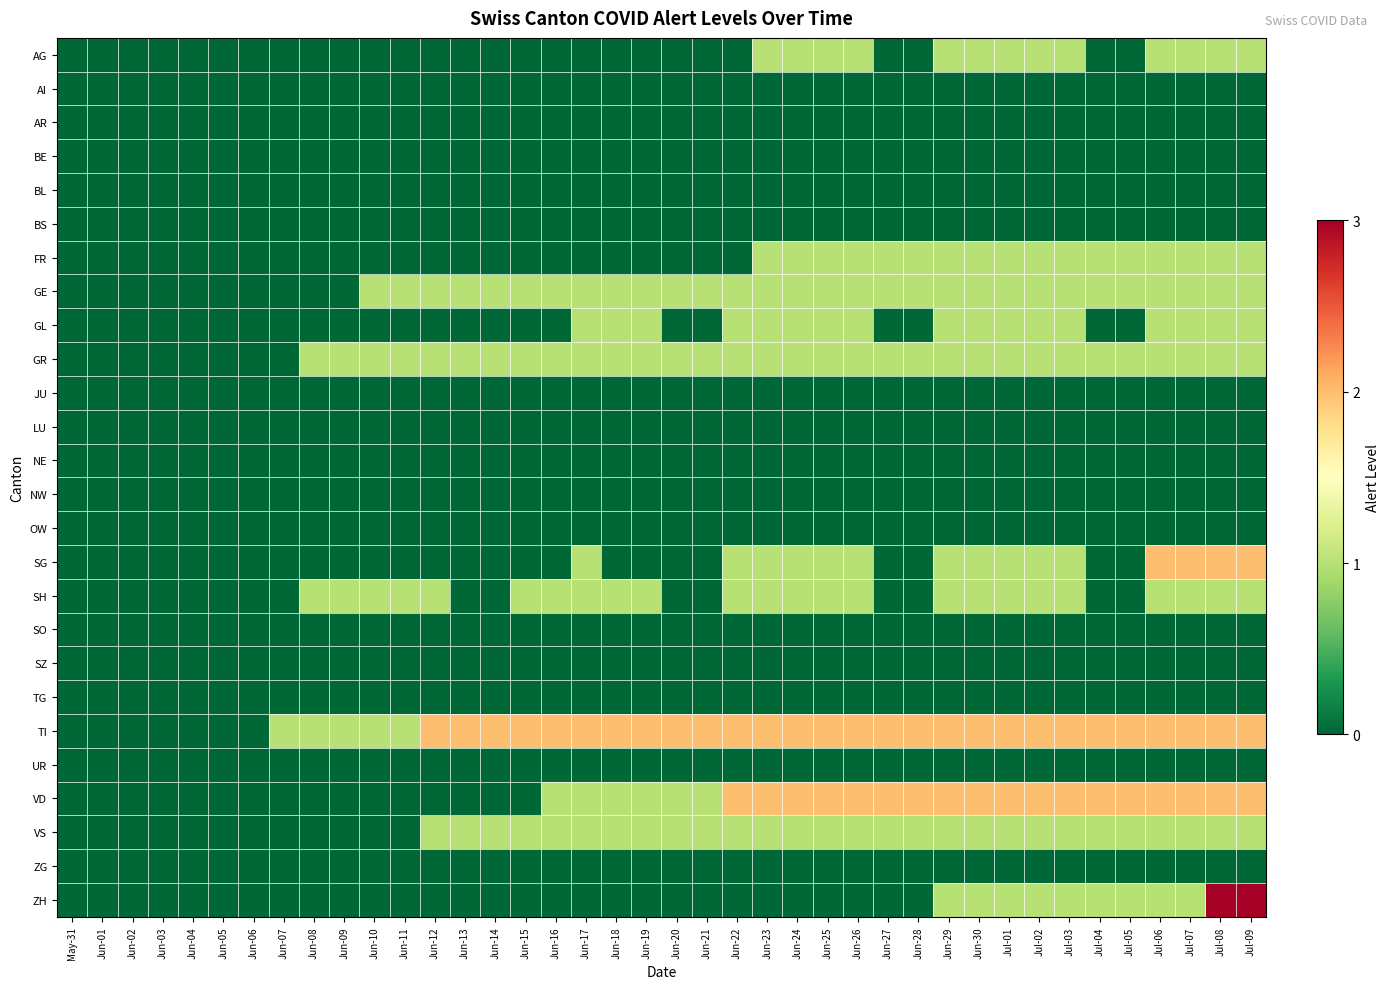

What is the maximum value shown in the chart?

3